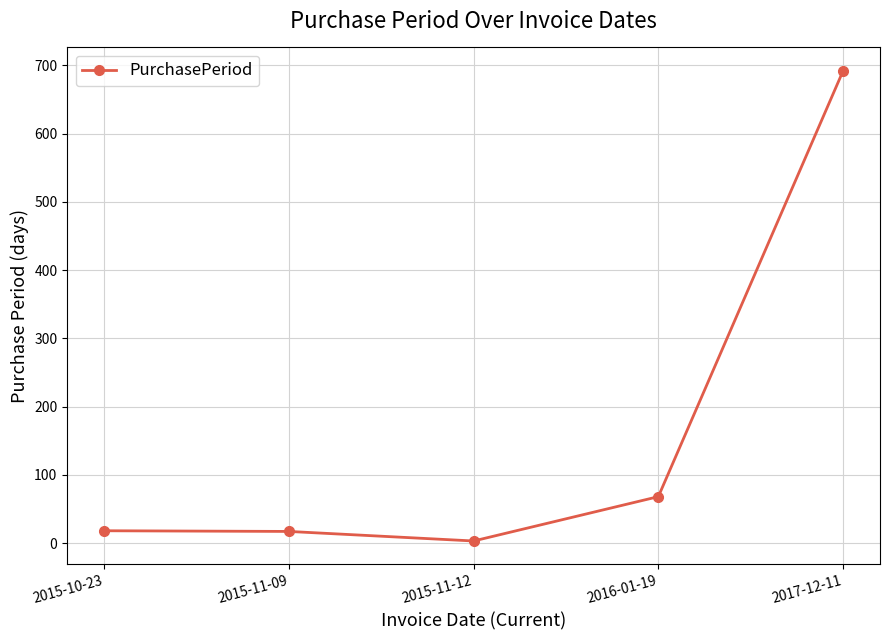

What is the sum of all values?

798